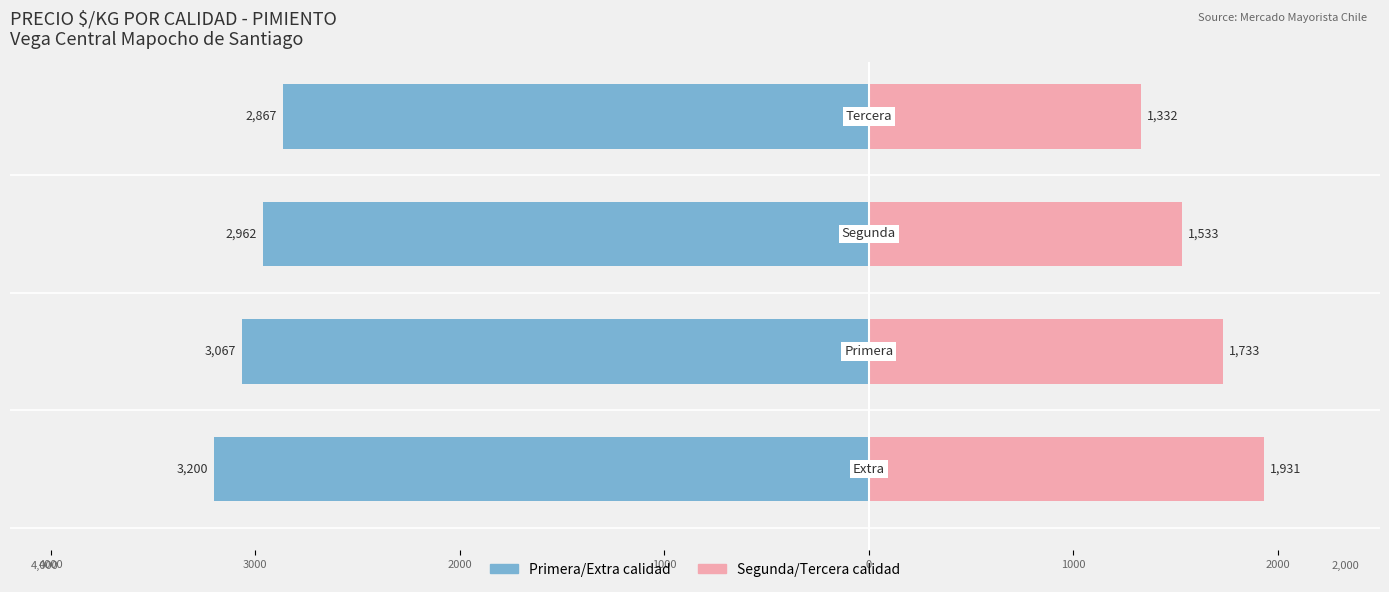

Which has a higher value, 1000 or 4000?

1000